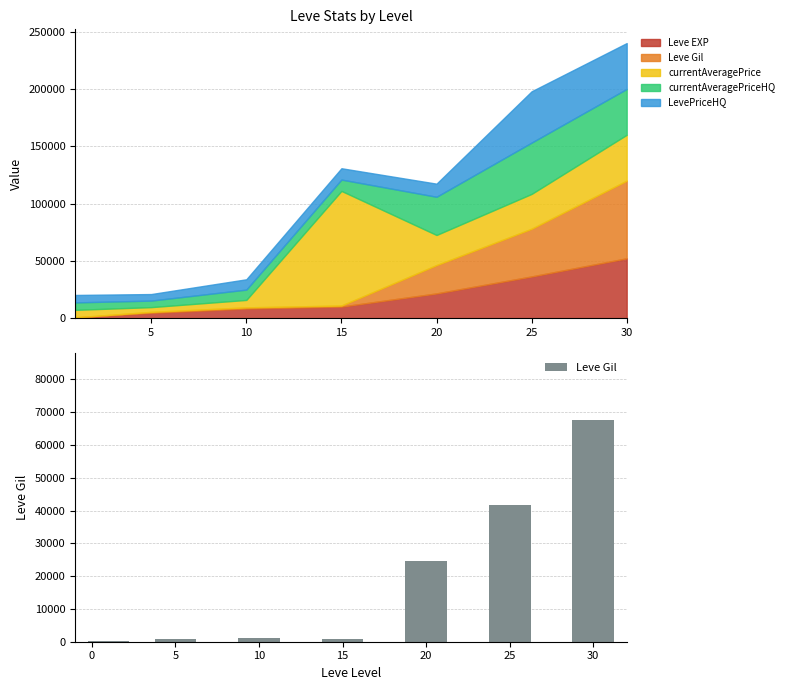

True or false: the data shows 46262 at 30.

False